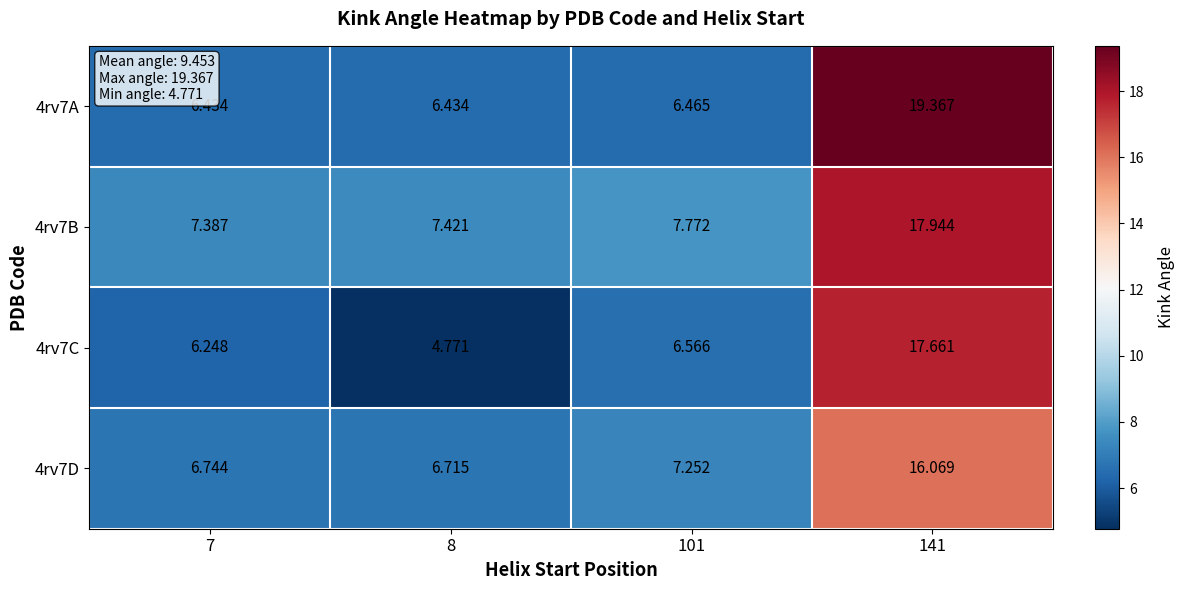

Is the value of 4rv7B at 141 greater than the value of 4rv7D at 101?

Yes